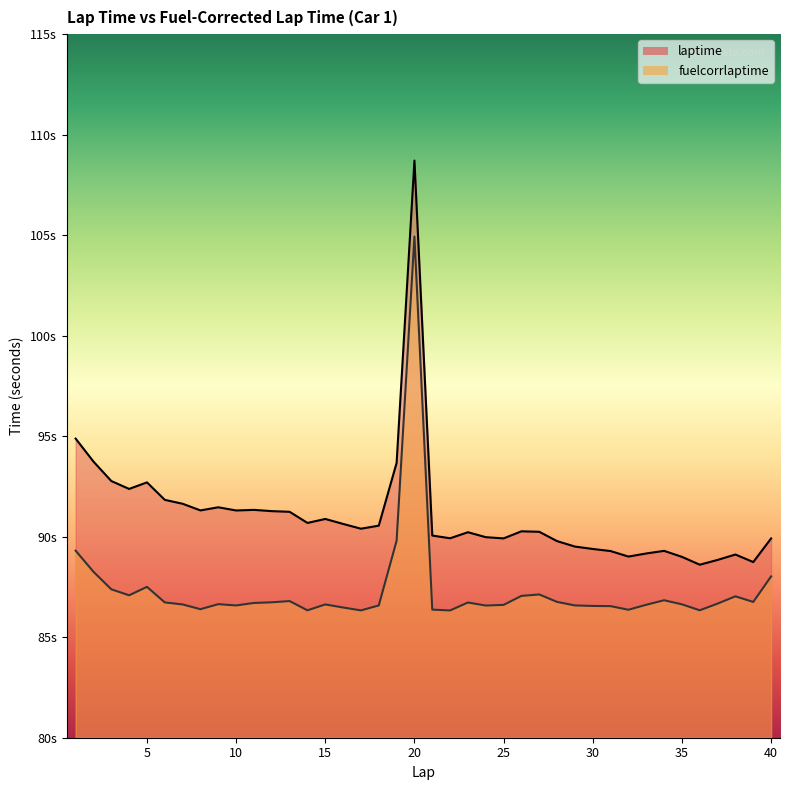

The fuelcorrlaptime series shows 86.6 at 10. True or false?

True